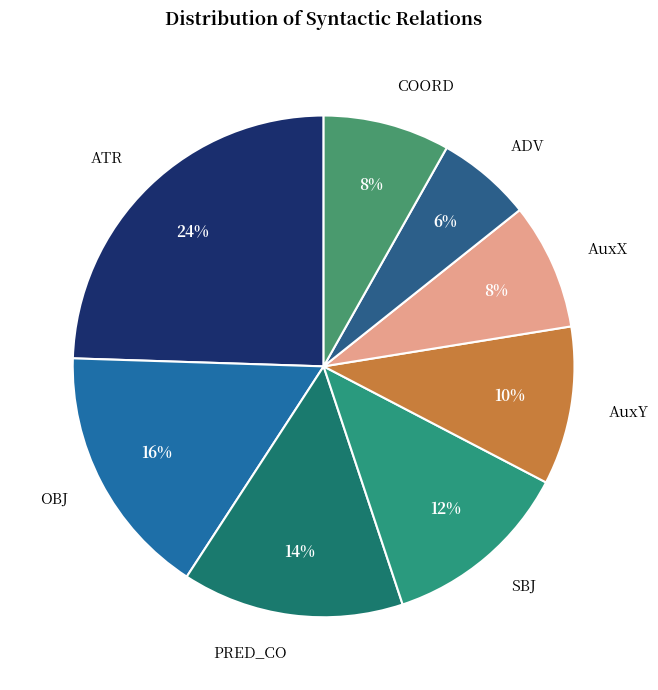

Which slice is the largest?

ATR